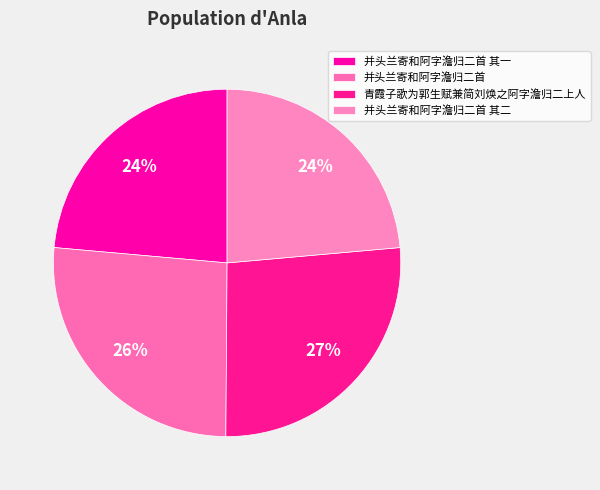

To the nearest percent, what percentage of the pie is 并头兰寄和阿字澹归二首 其二?

24%